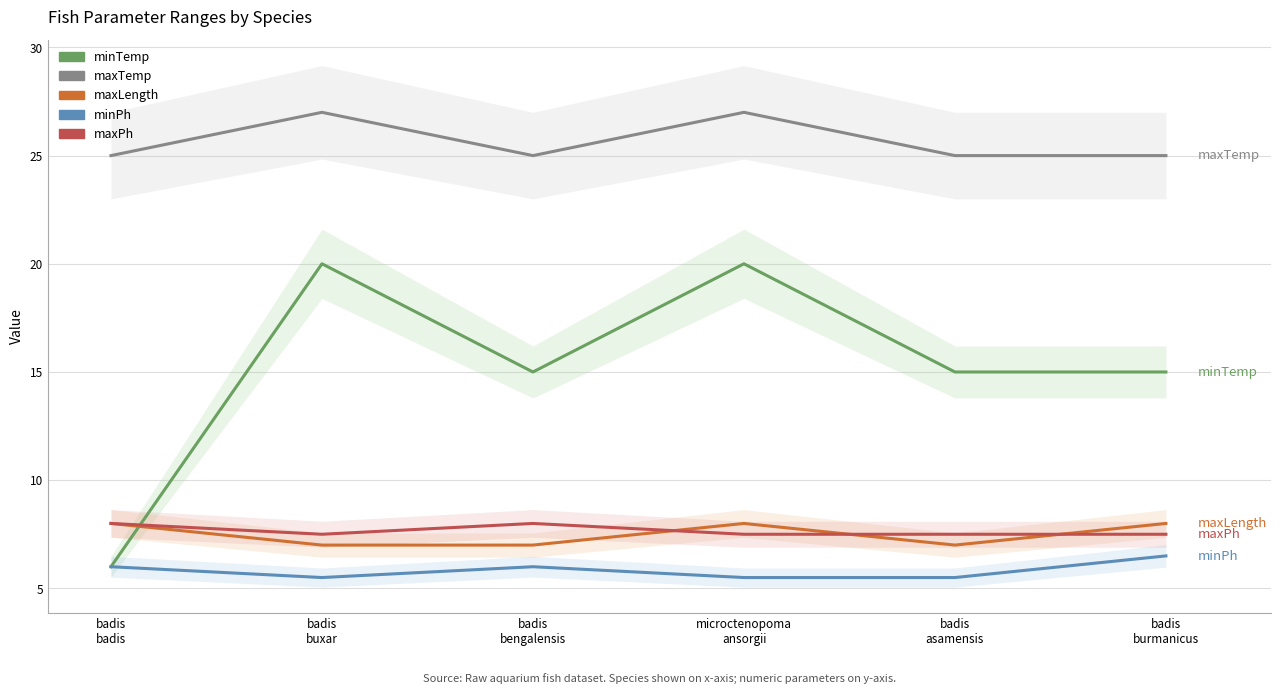

Which series has the largest range (max minus min)?

minTemp